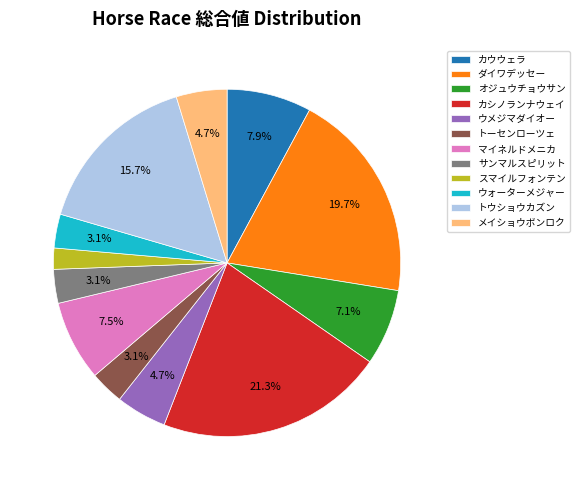

To the nearest percent, what is the average slice percentage?

8%